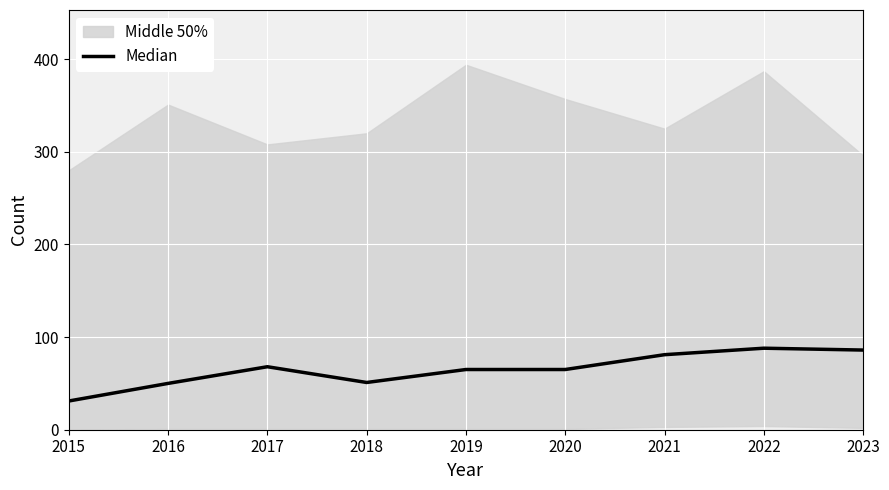

Where is the first local minimum?

2018